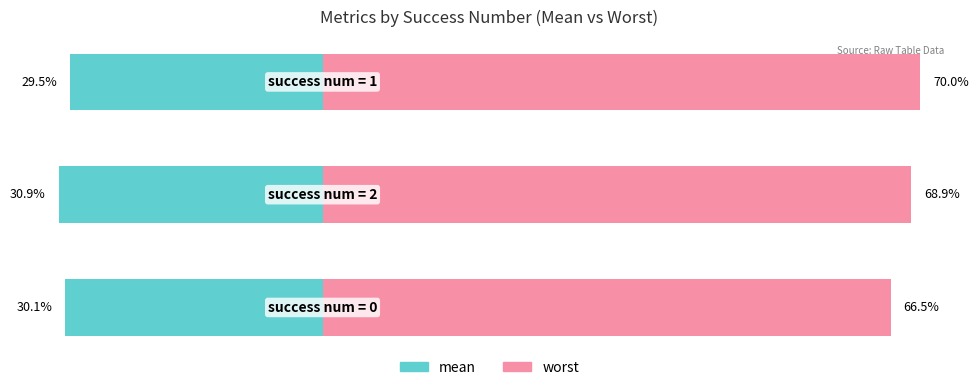

Reading left to right, extract all data points from this chart.

mean: -30.1	-30.9	-29.5
worst: 66.5	68.9	70.0